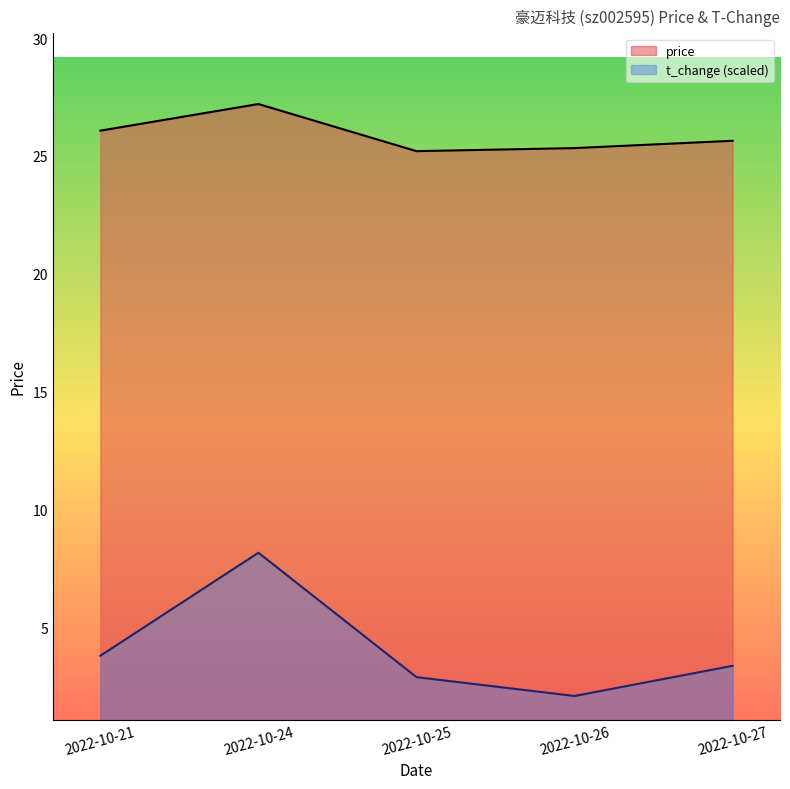

What is the sum of all price values?

129.4